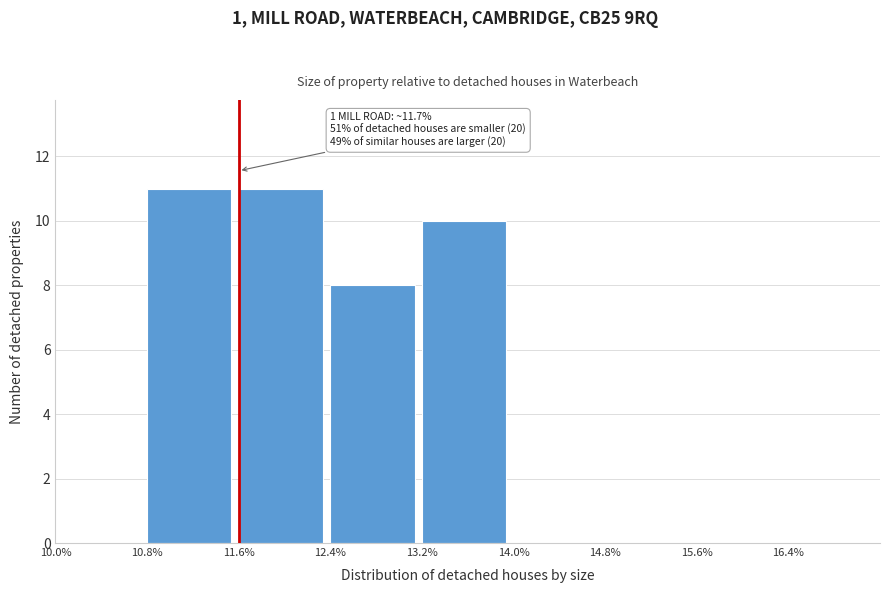

Reading right to left, what are all the values shown in this chart?

16.4%=0	15.6%=0	14.8%=0	14.0%=0	13.2%=10	12.4%=8	11.6%=11	10.8%=11	10.0%=0